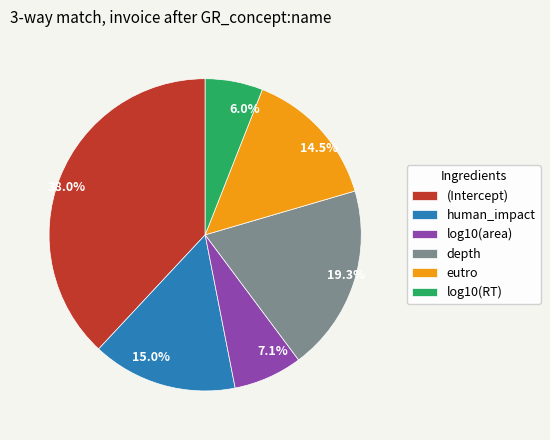

What percentage do eutro and log10(RT) together represent?

20.5%